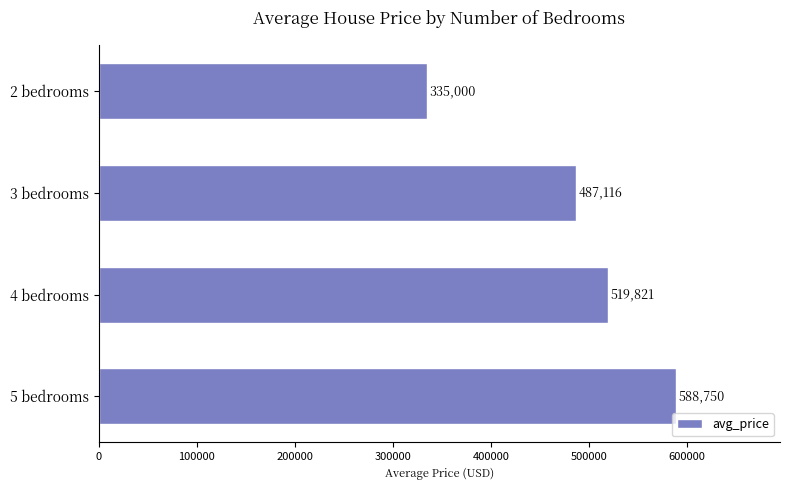

Does the chart contain any negative values?

No